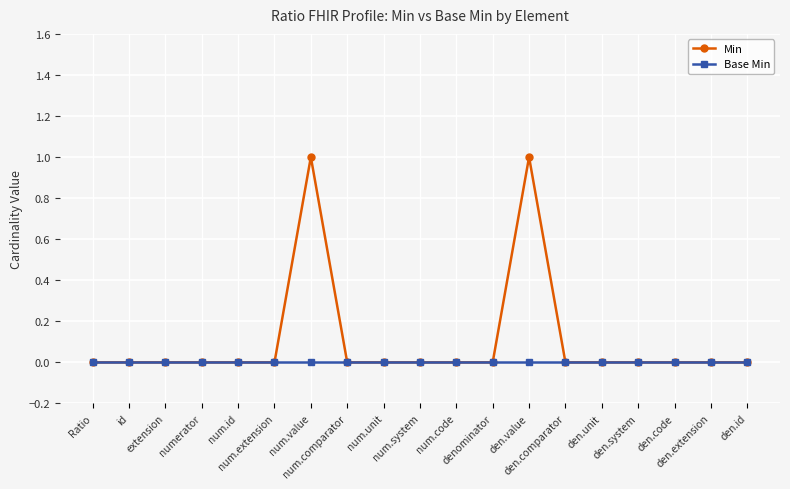

The value of Base Min at num.unit is 0. True or false?

True